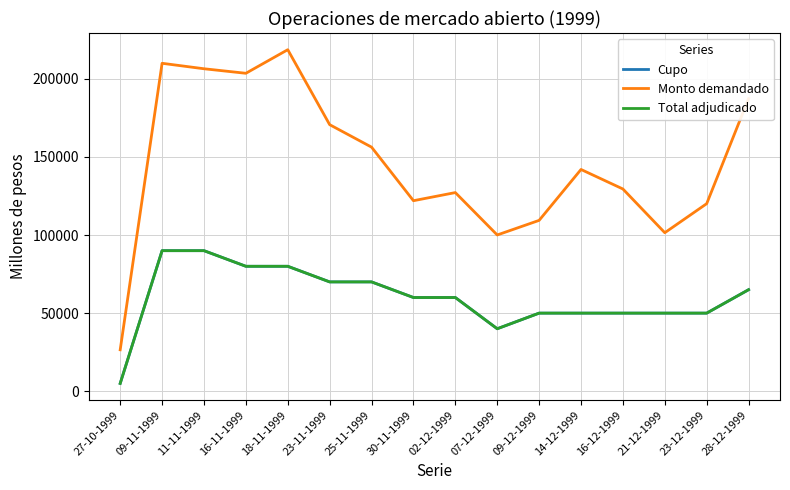

True or false: Monto demandado and Total adjudicado cross at least once.

False